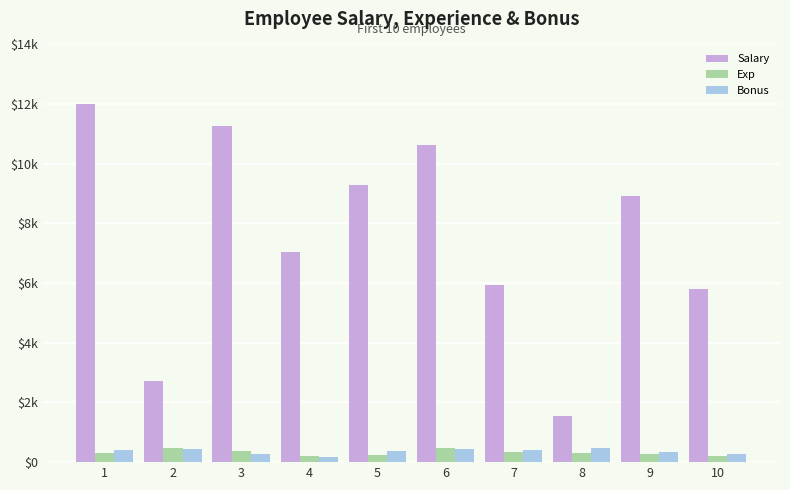

At which category does the chart reach its minimum across all series?

4